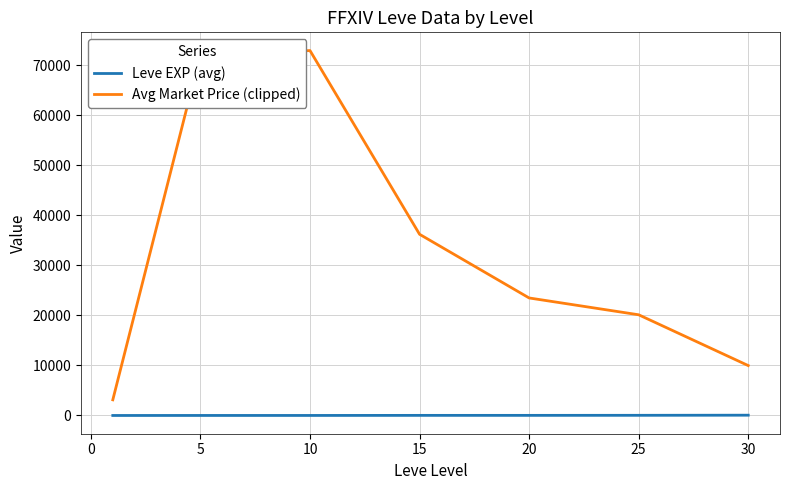

List the series in order of their peak value, highest first.

Avg Market Price (clipped), Leve EXP (avg)